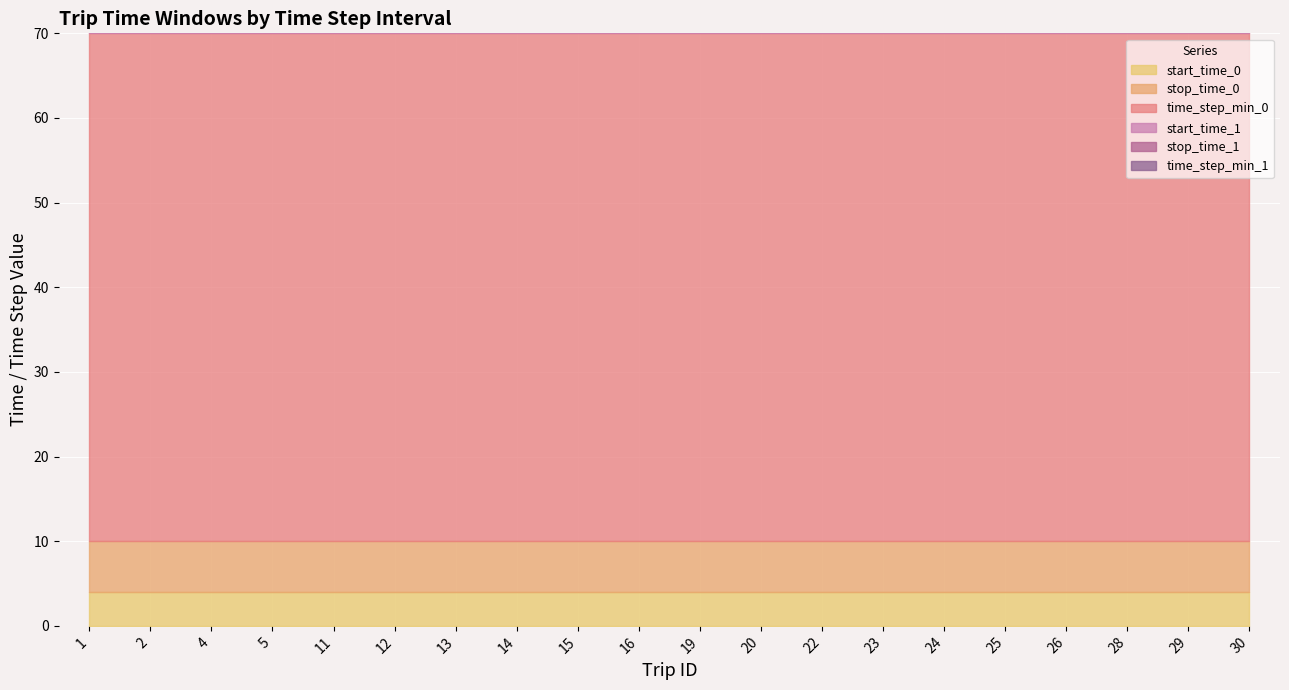

At which category is the sum across all series the highest?

1